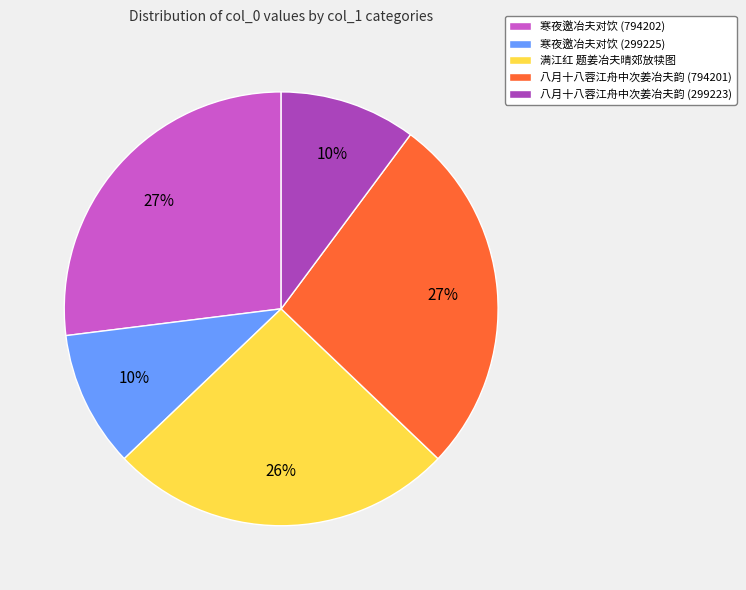

Does 寒夜邀冶夫对饮 (794202) represent more than half of the total?

No